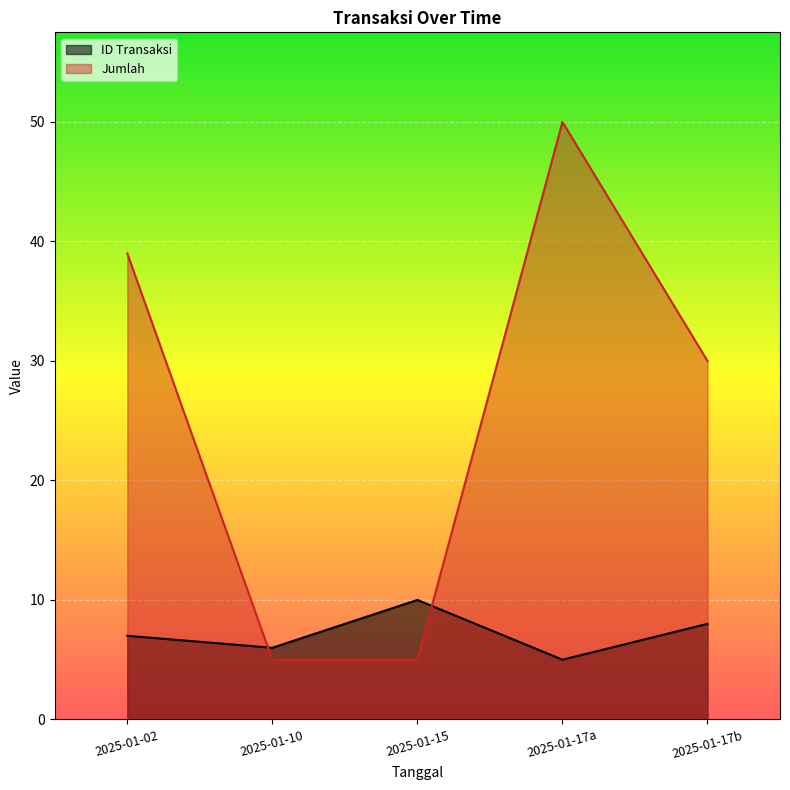

What position from the left is 2025-01-10?

2